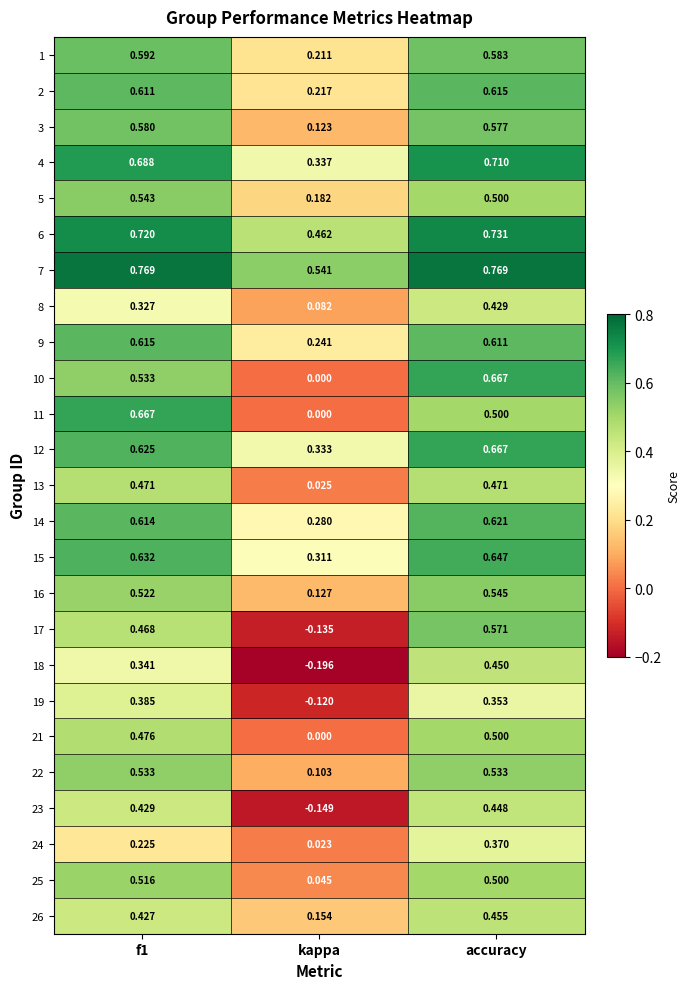

Where is 10 nearest to the value 0?

kappa